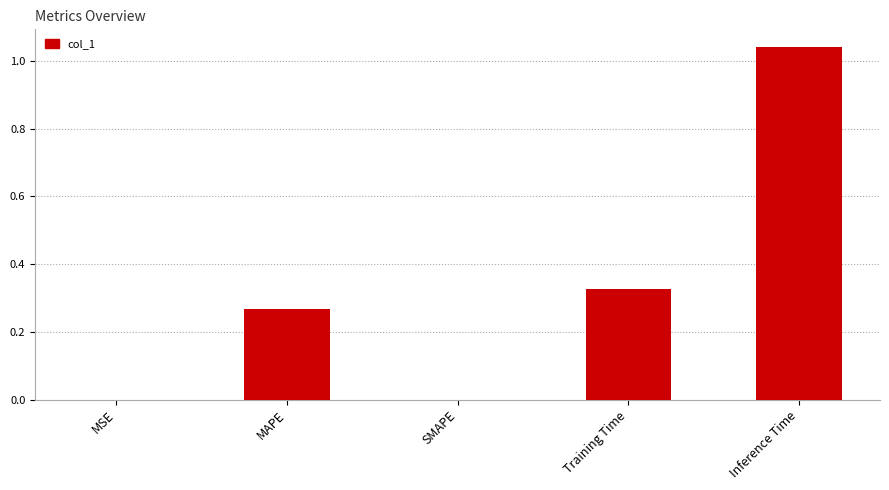

Are the bars grouped side by side (vs. stacked)?

No